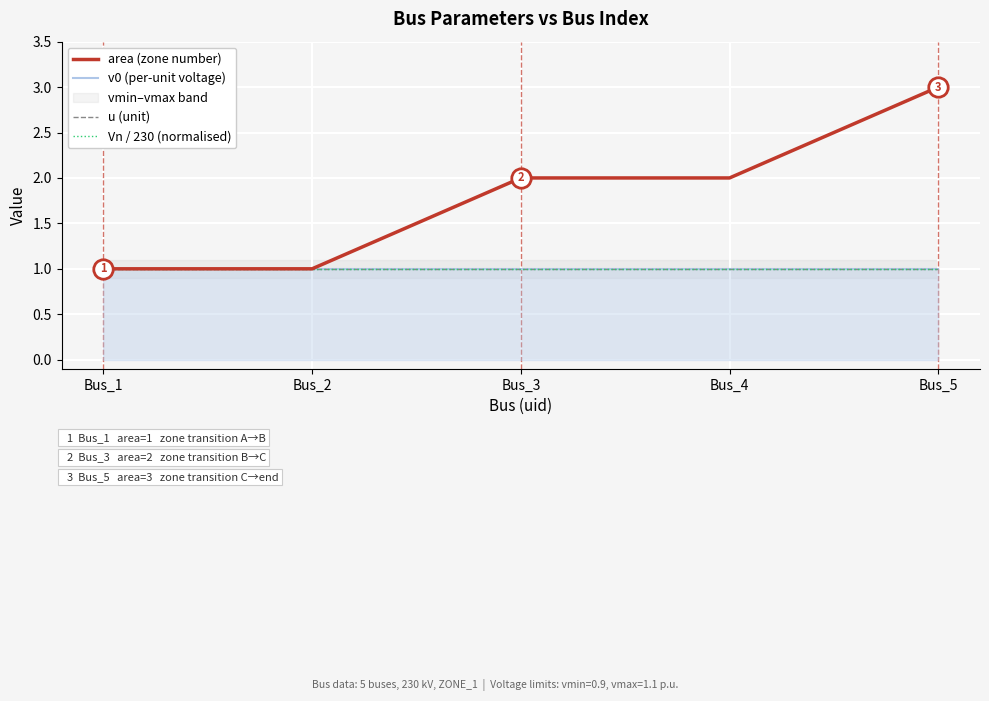

Where does the area (zone number) series first go above 2?

Bus_5